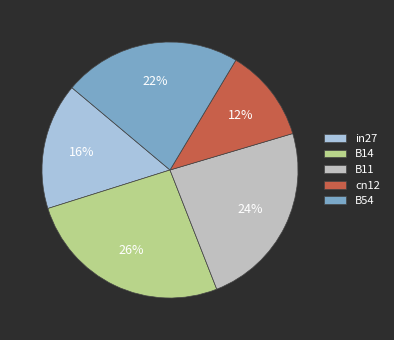

Does B11 account for over 50% of the chart?

No